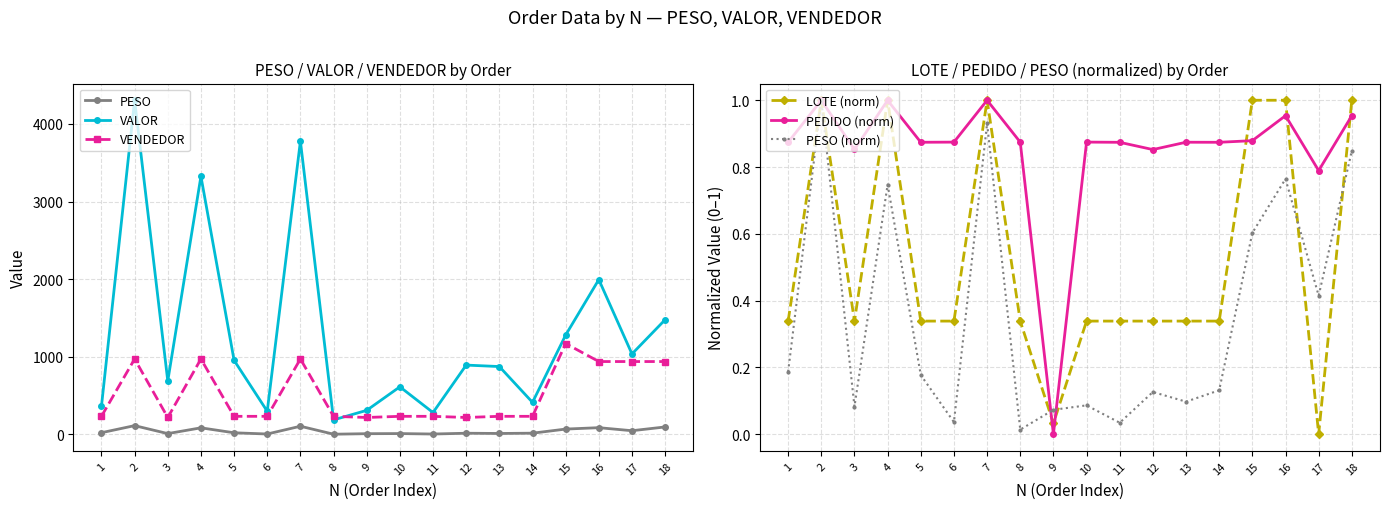

What is the difference between the maximum and minimum values in the VENDEDOR series?

953.0